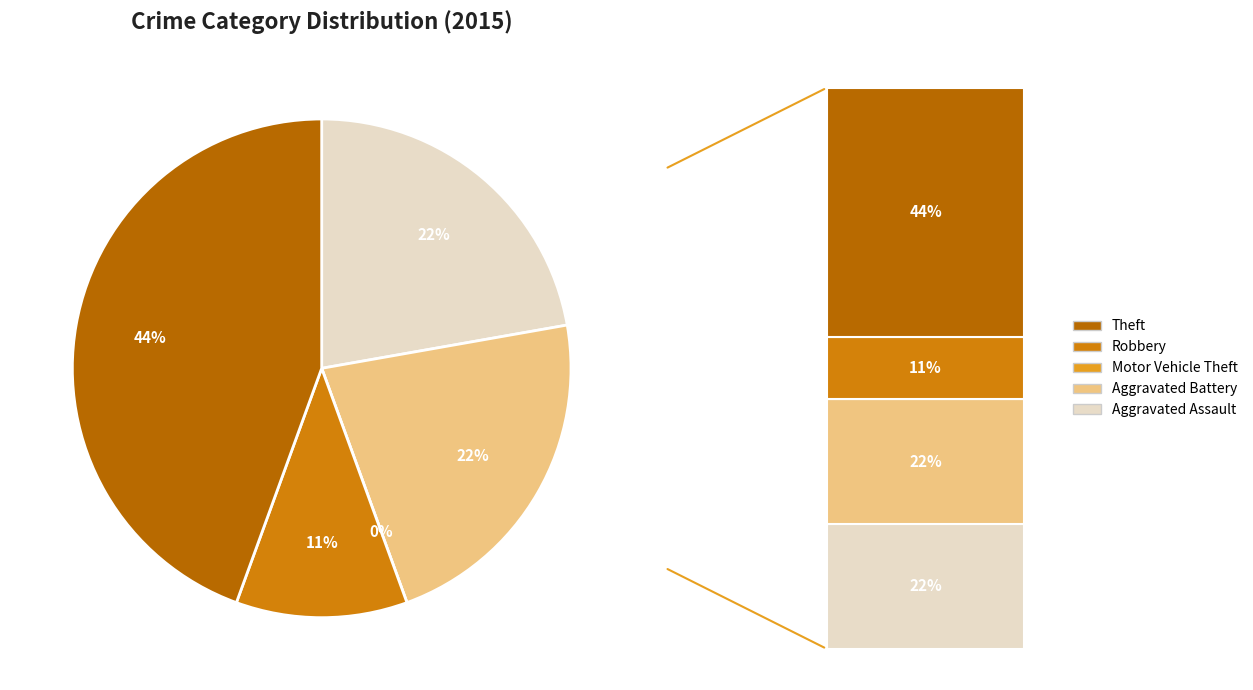

Rank the categories by value from highest to lowest.

Theft, Aggravated Assault, Aggravated Battery, Robbery, Motor Vehicle Theft